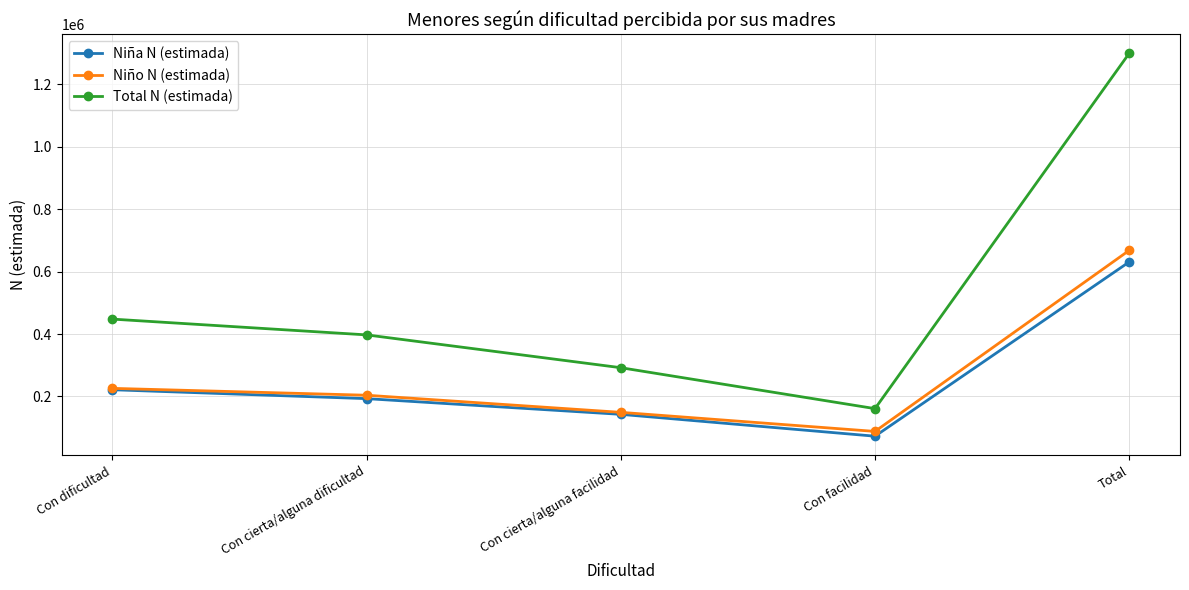

What is the difference between the highest and lowest values at Con facilidad?

88228